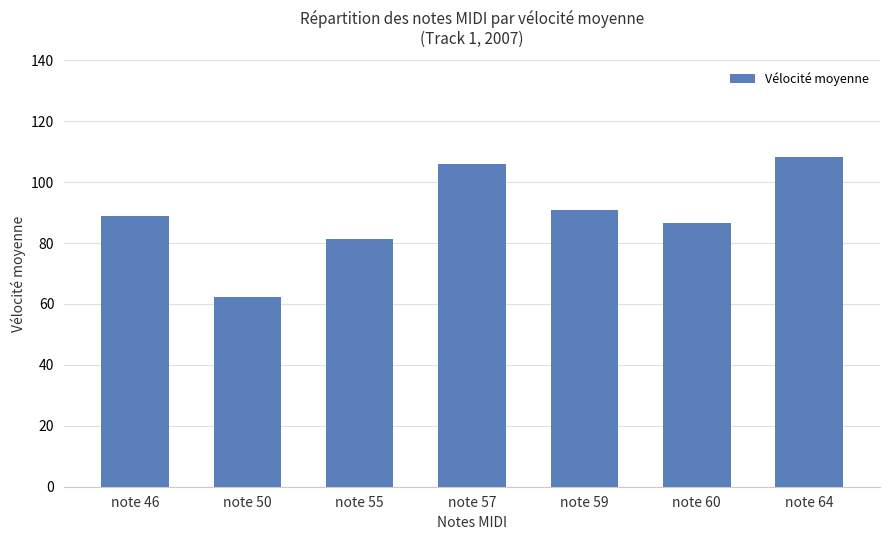

What is the change in value from note 46 to note 55?

-7.5